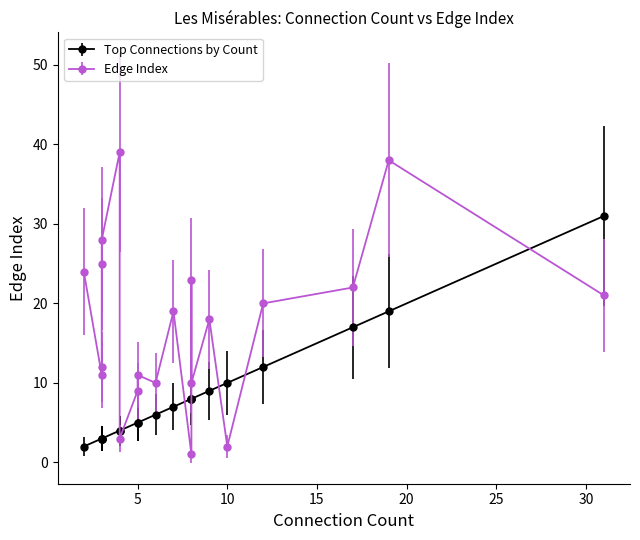

At how many categories does at least one series exceed 32?

2